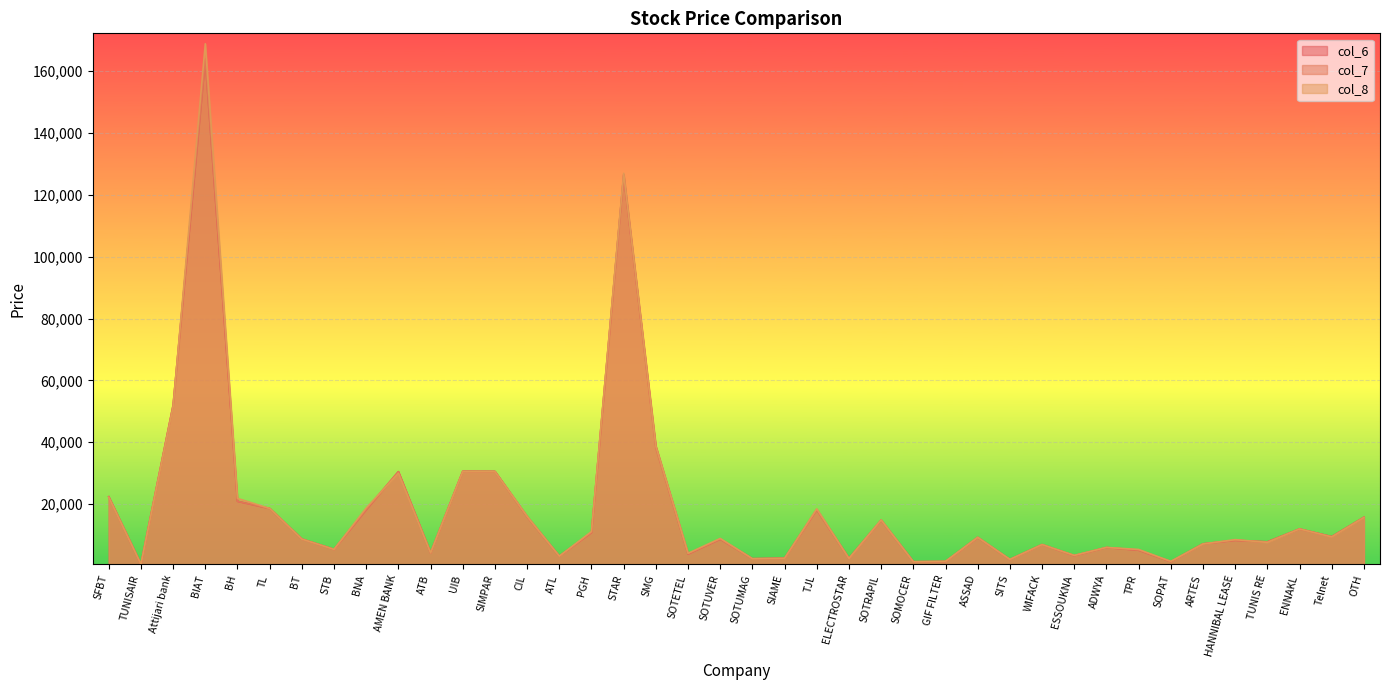

True or false: col_8 has more than 1 interior local peaks.

True